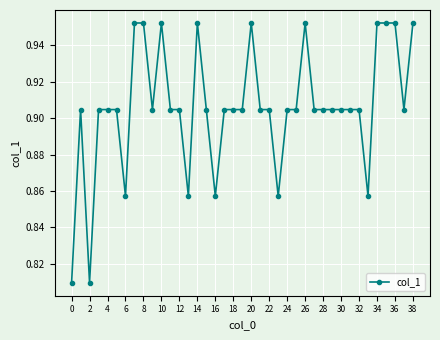

Count the values in the range 0 to 1.

39